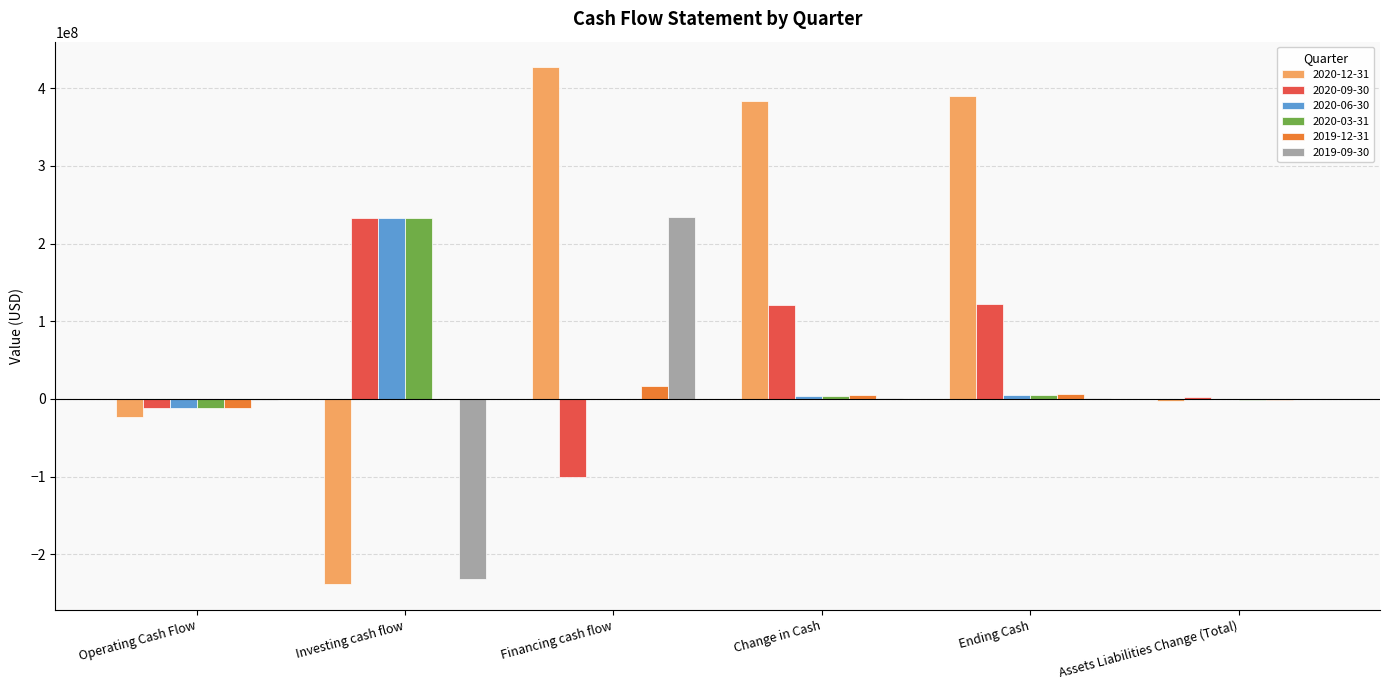

What is the maximum value shown in the chart?

426667900